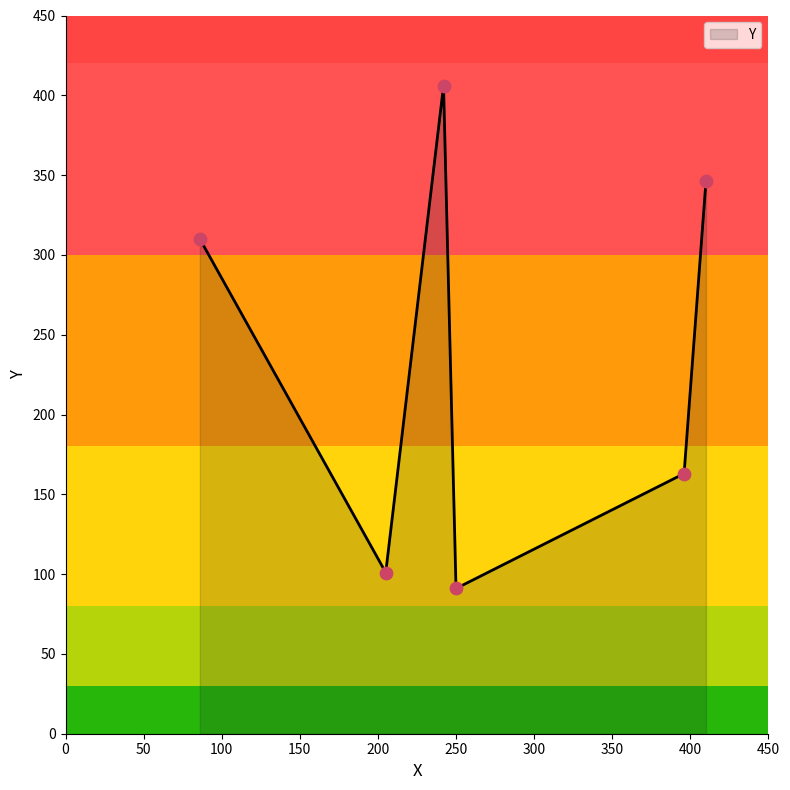

What is the maximum value shown in the chart?

406